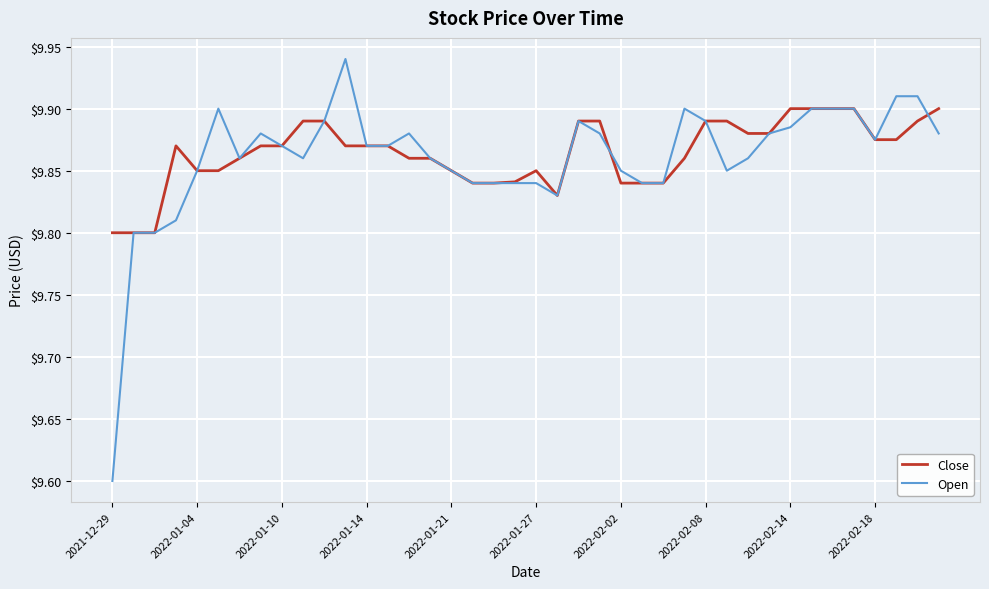

Which series has the largest range (max minus min)?

Open